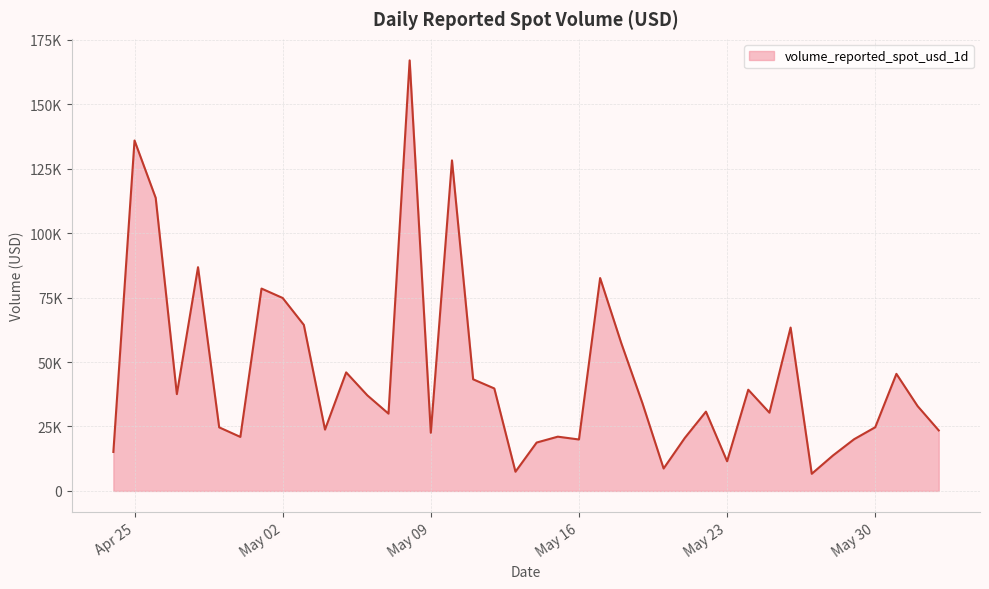

How many points are higher than both their immediate neighbors (excluding endpoints)?

12